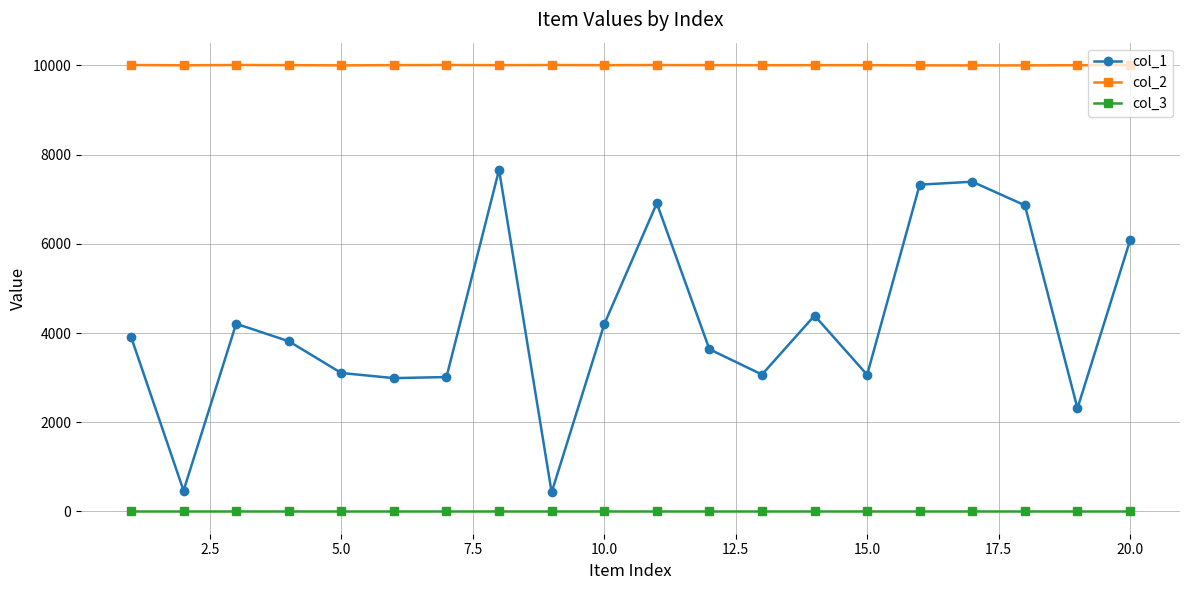

Which series has the largest total across all categories?

col_2